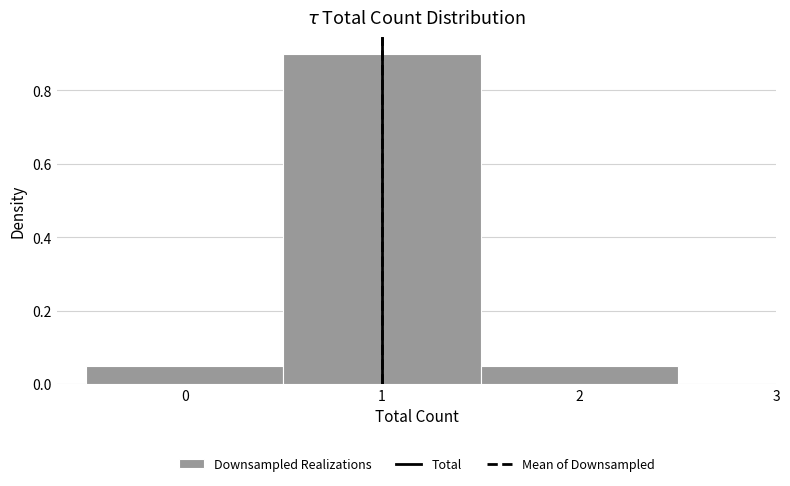

Which range on the x-axis has the tallest bar?

0.5 to 1.5